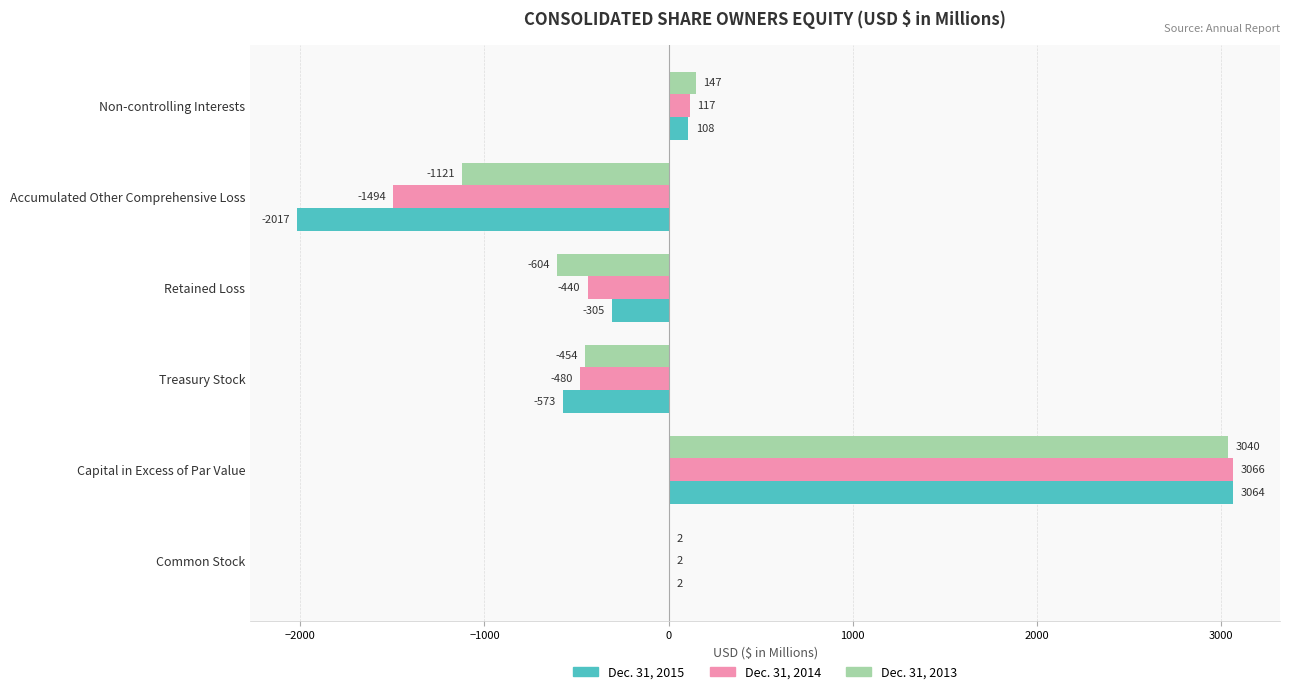

Which series changed the most between Treasury Stock and Non-controlling Interests?

Dec. 31, 2015